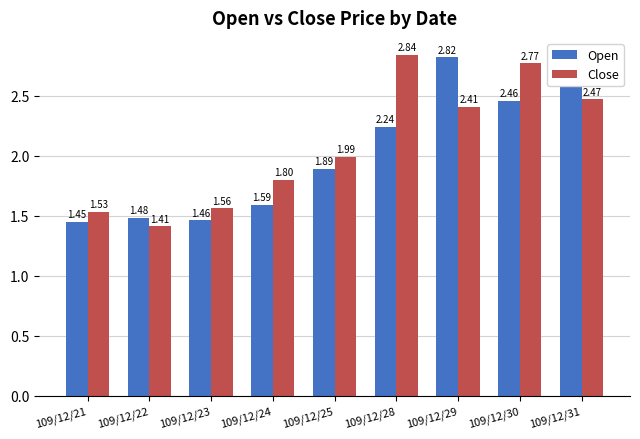

True or false: Open has a value of 2.3 at 109/12/23.

False